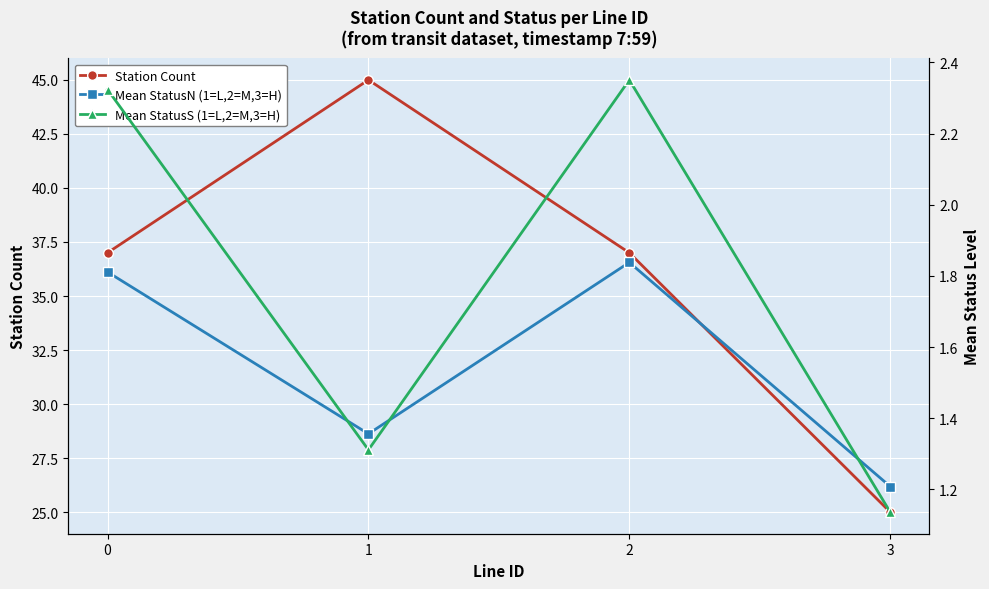

What is the difference between the second highest and minimum values in the Mean StatusN (1=L,2=M,3=H) series?

0.6